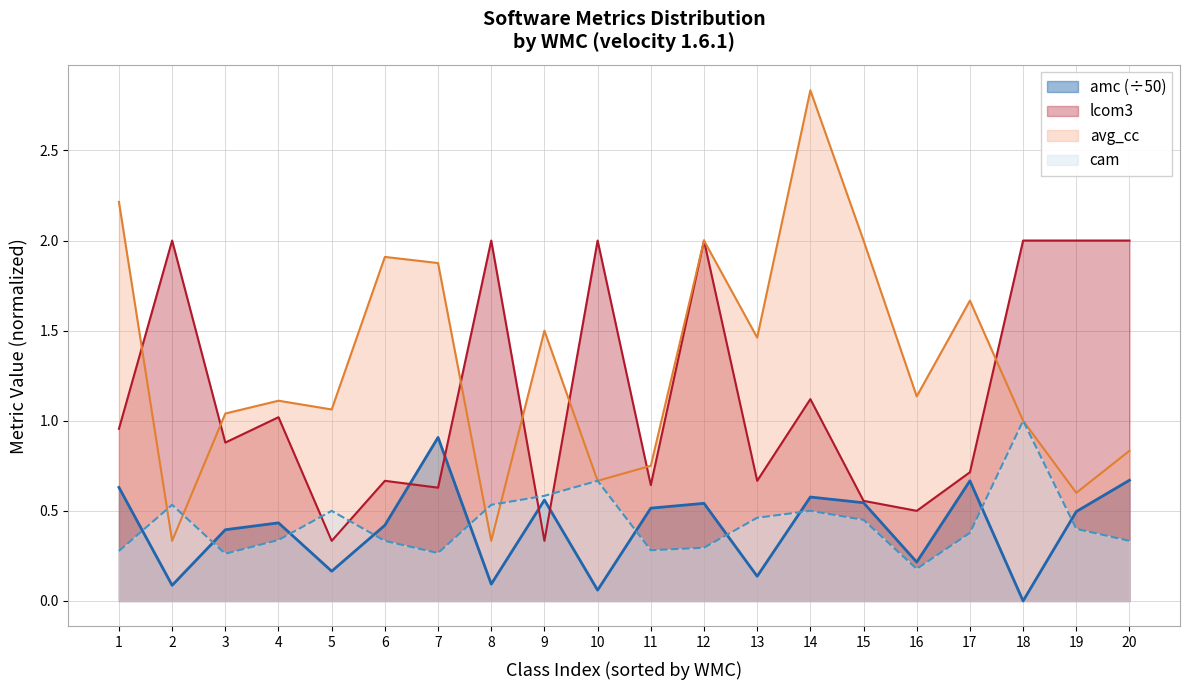

What is the difference between the highest and lowest values at 9?

1.2